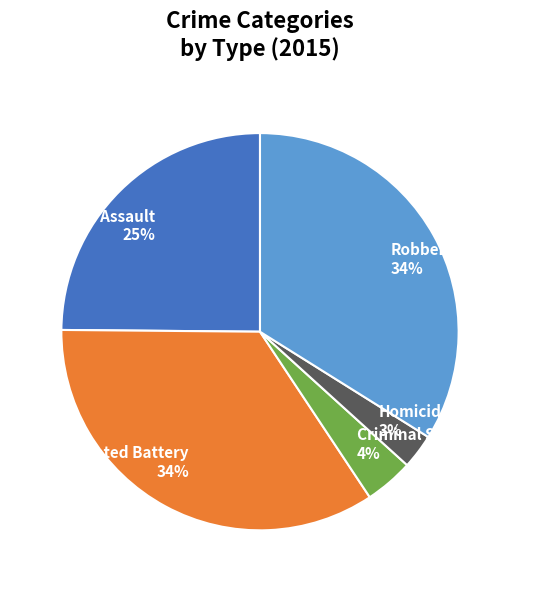

Which slice is the smallest?

Homicide